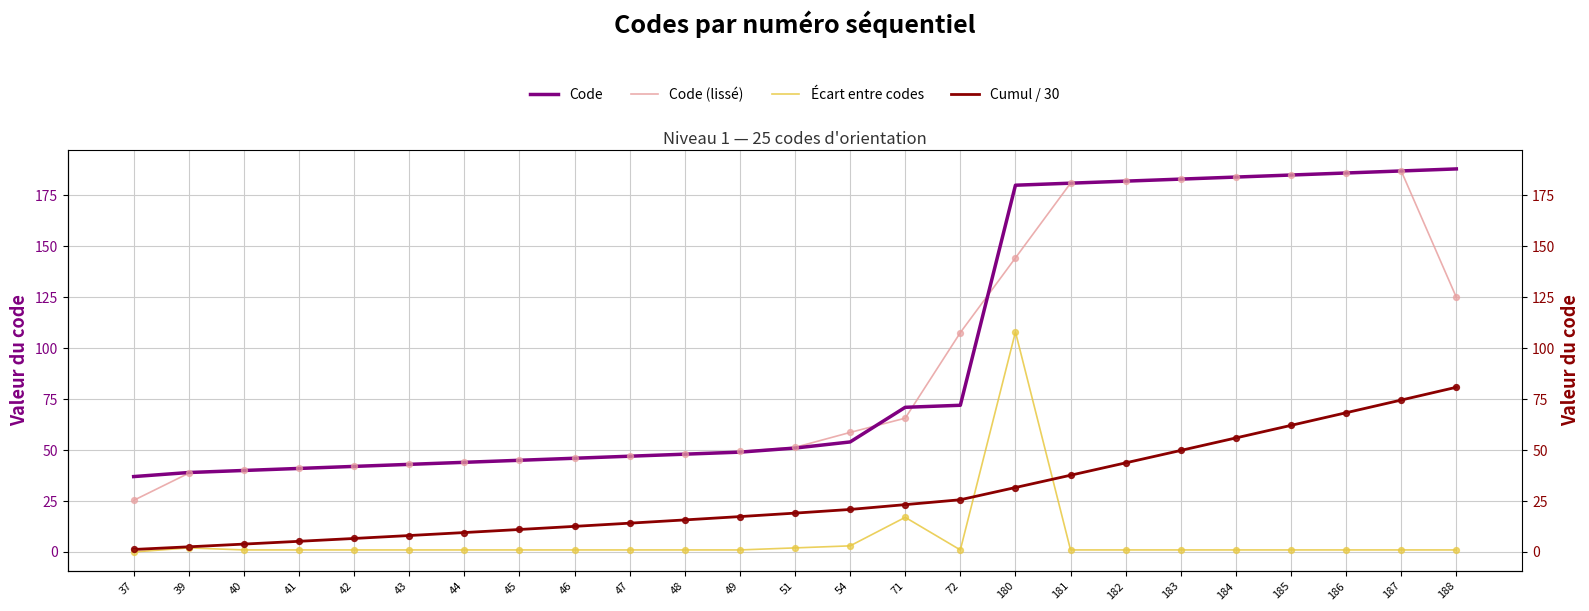

At how many categories does at least one series exceed 98?

10